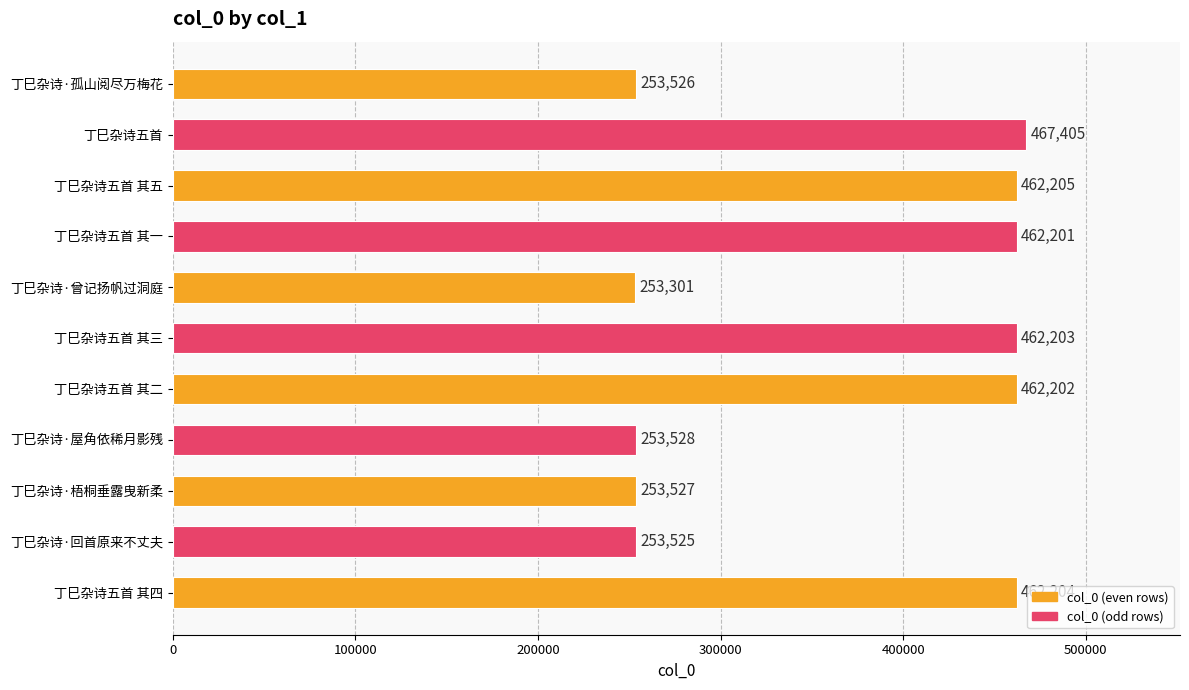

Read the value at 丁巳杂诗·梧桐垂露曳新柔, to the nearest 10.

253530